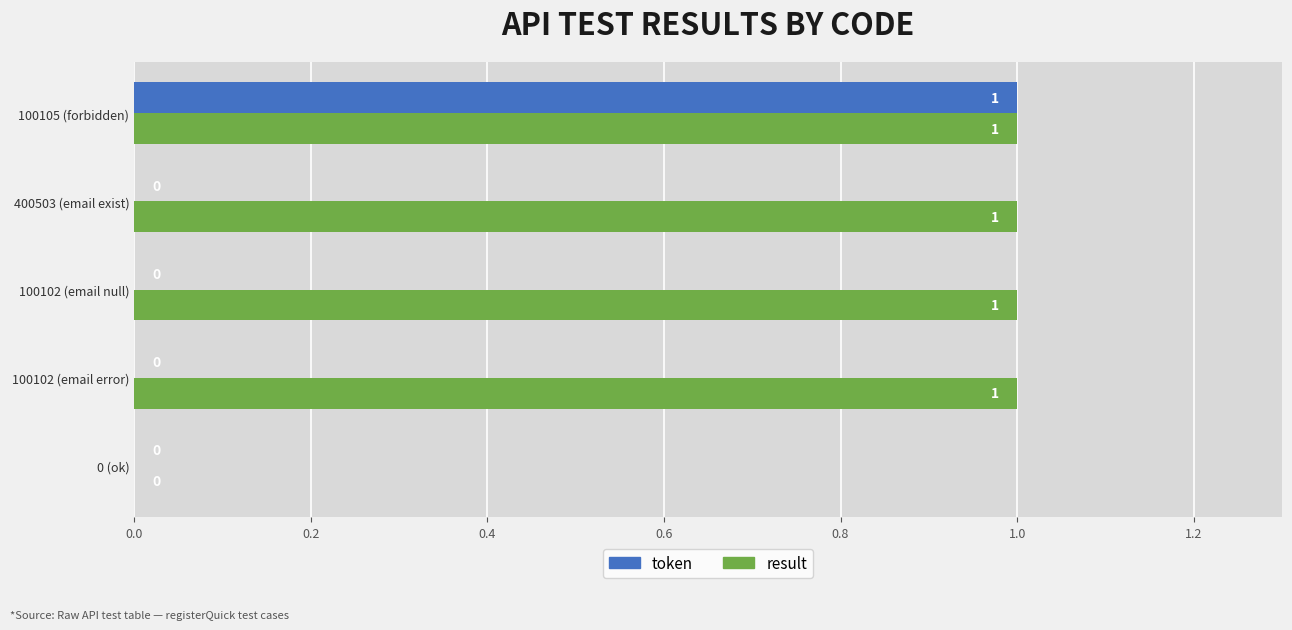

True or false: token has a value of -1 at 100102 (email error).

False